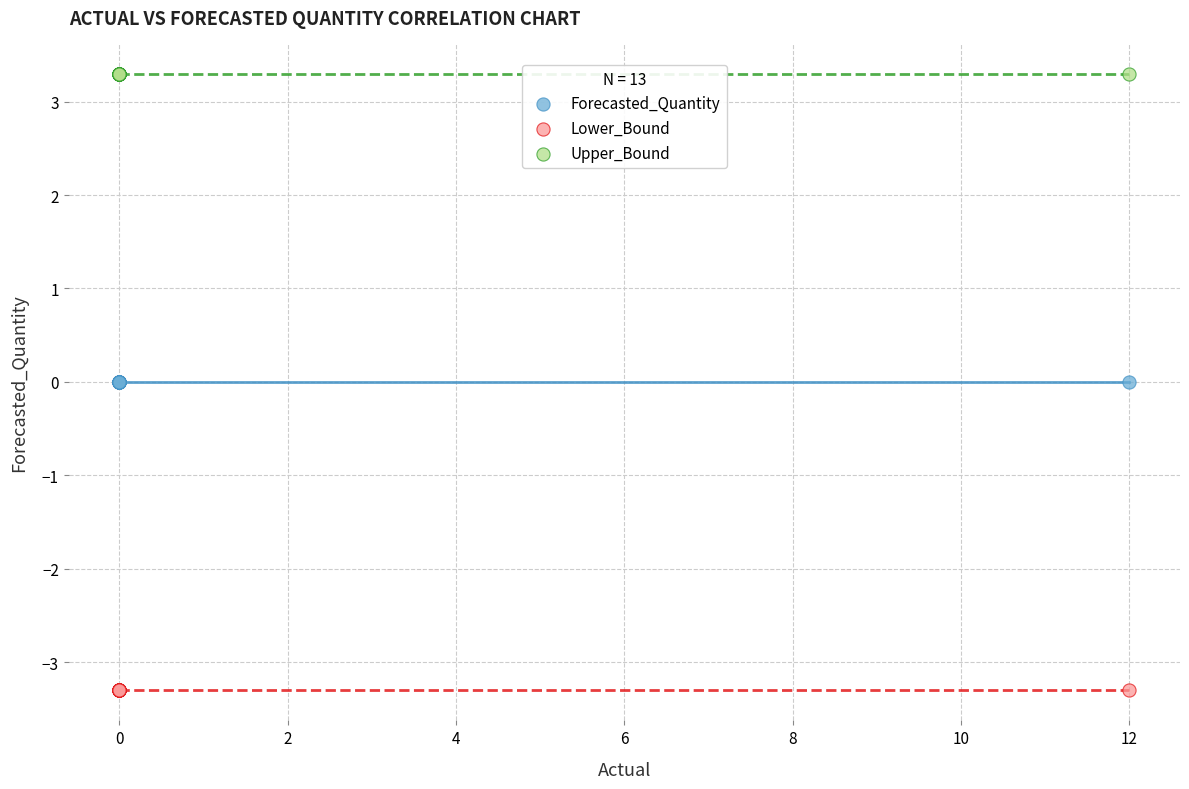

Which series contains the highest Y value?

Upper_Bound